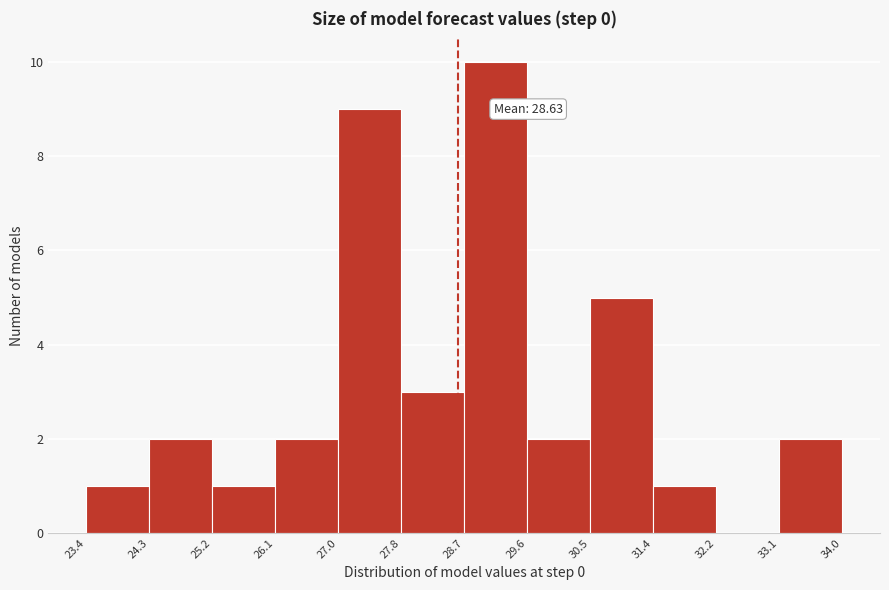

Which range on the x-axis has the tallest bar?

28.7 to 29.6